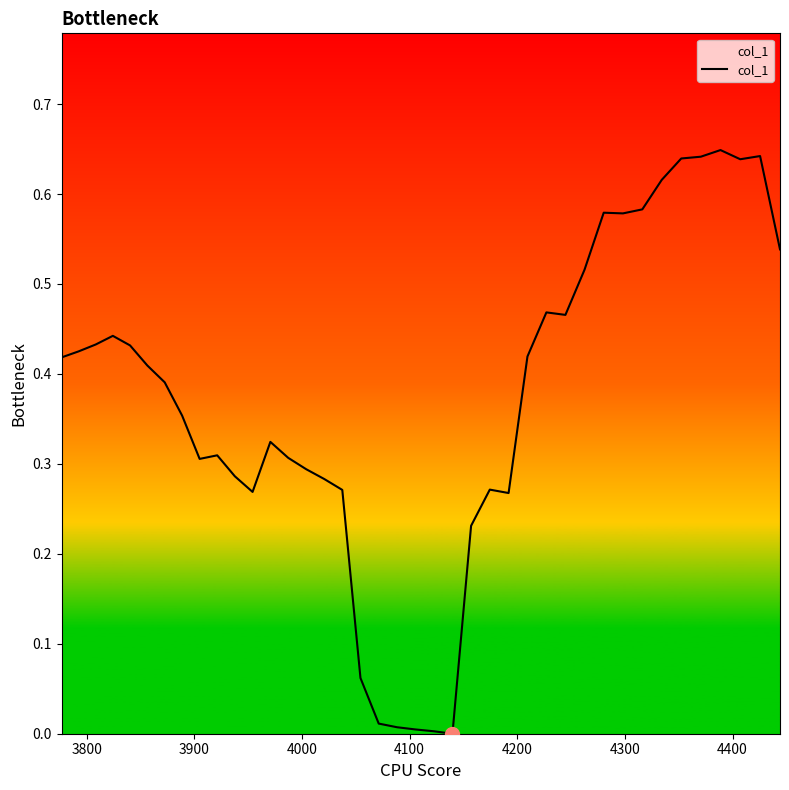

Is this an area chart (filled region under the line)?

Yes